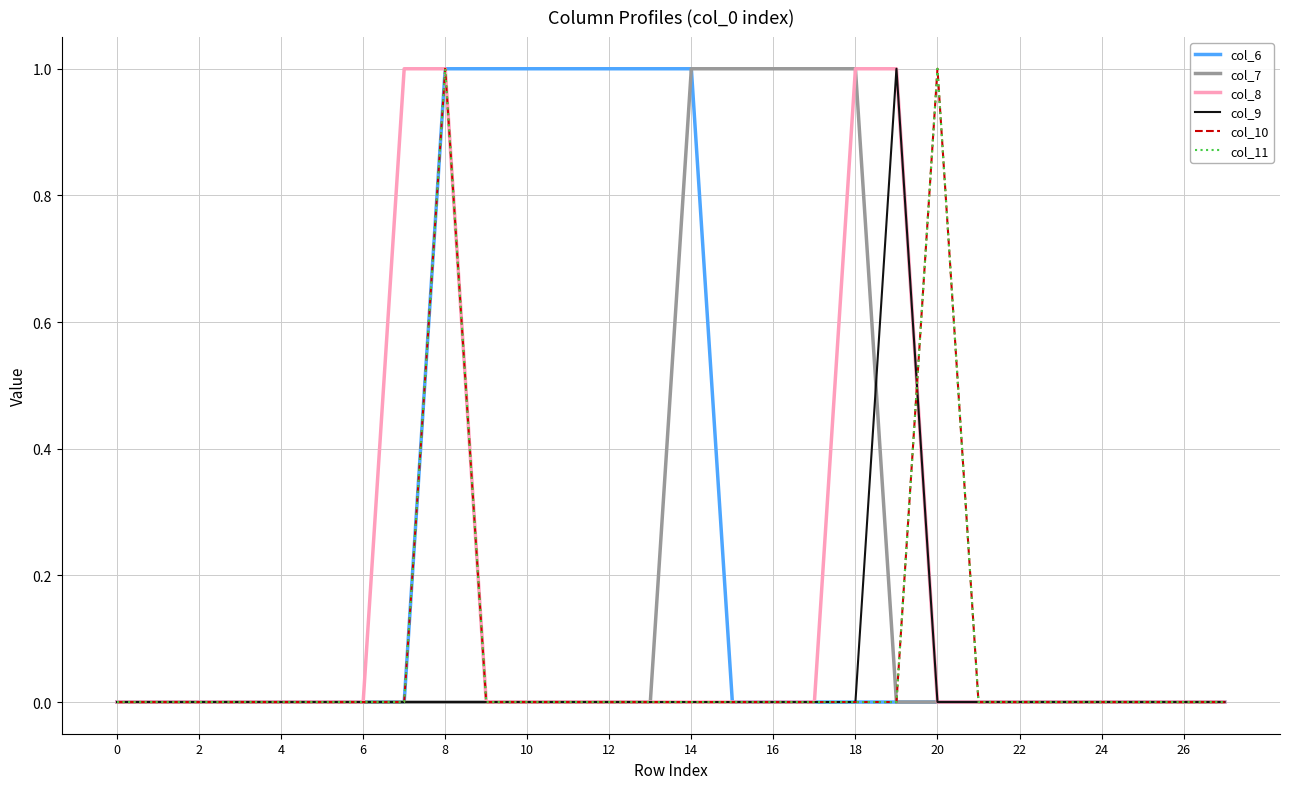

Does the chart have visible grid lines?

Yes